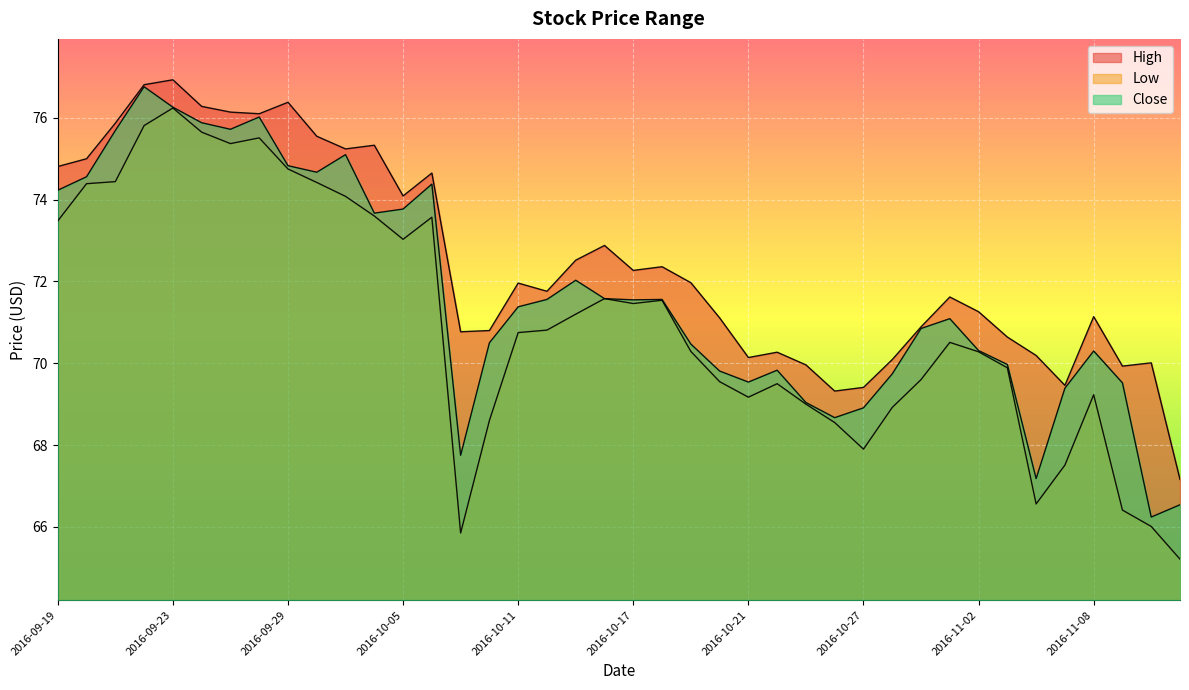

Which series has the largest total across all categories?

High